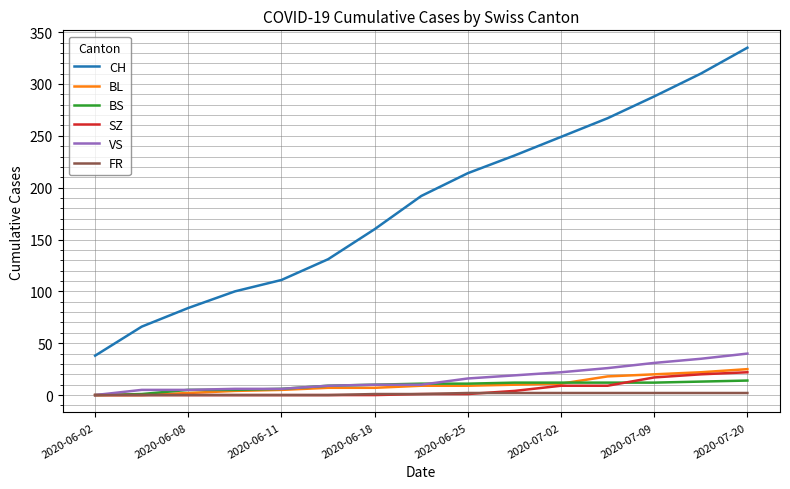

At how many categories does at least one series exceed 219?

6